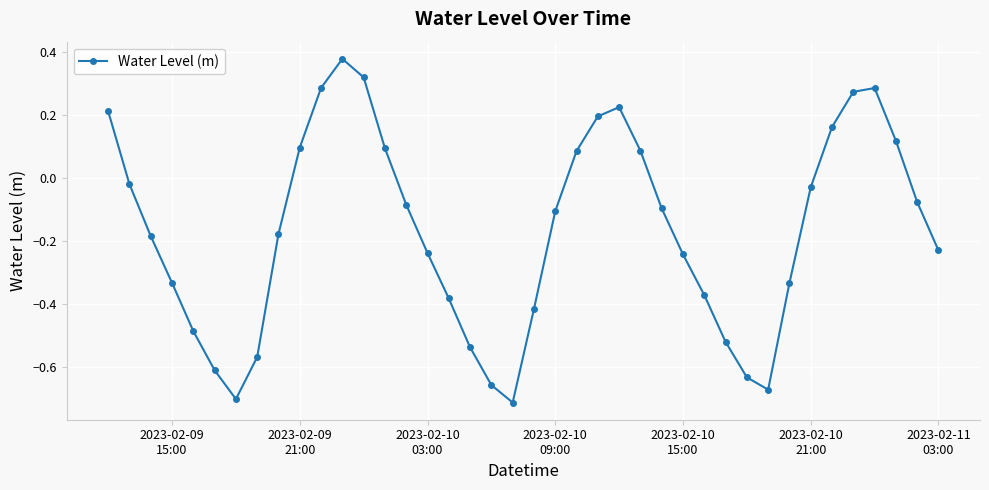

How many interior local peaks (higher than both neighbors) does the data have?

3